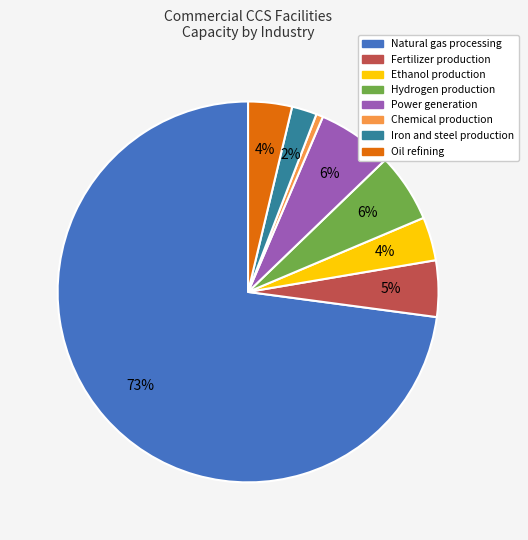

Which slice represents more than half of the pie?

Natural gas processing